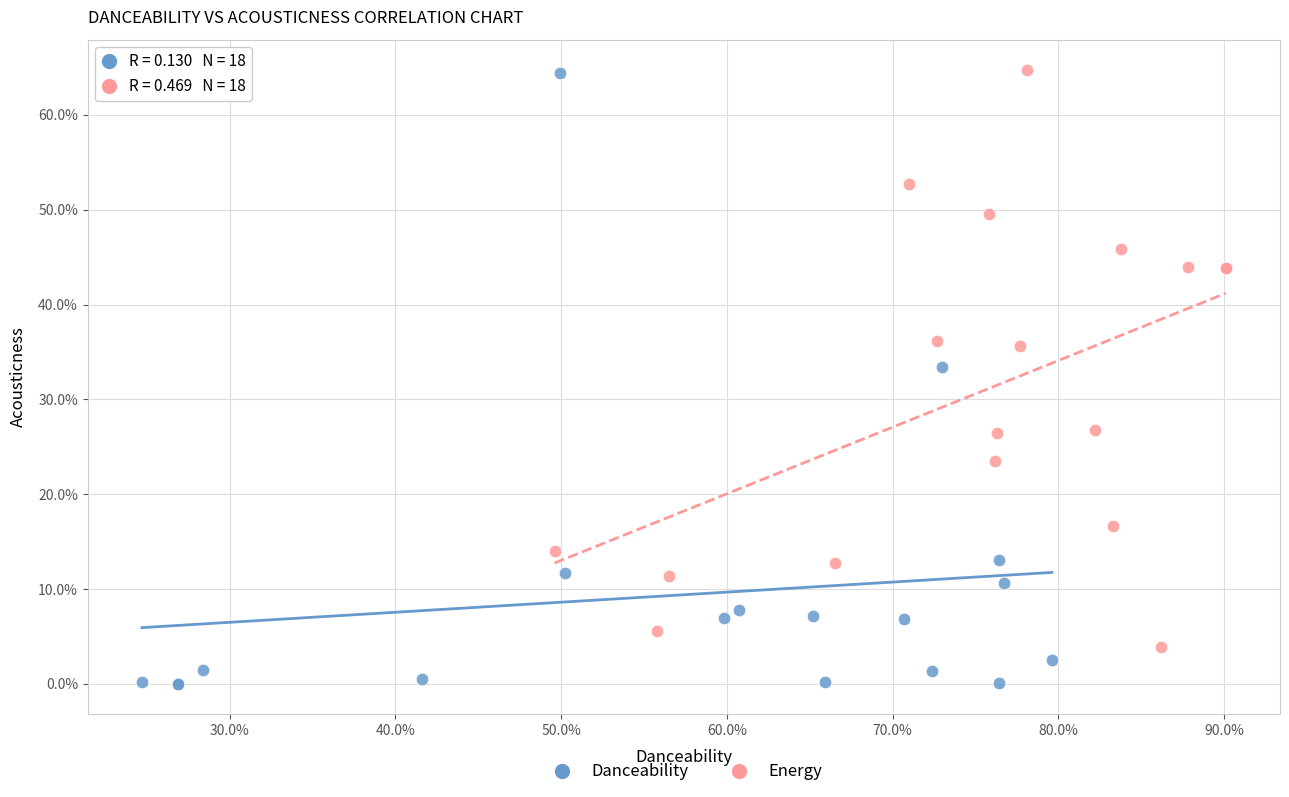

Which series has the widest spread of Y values?

Danceability